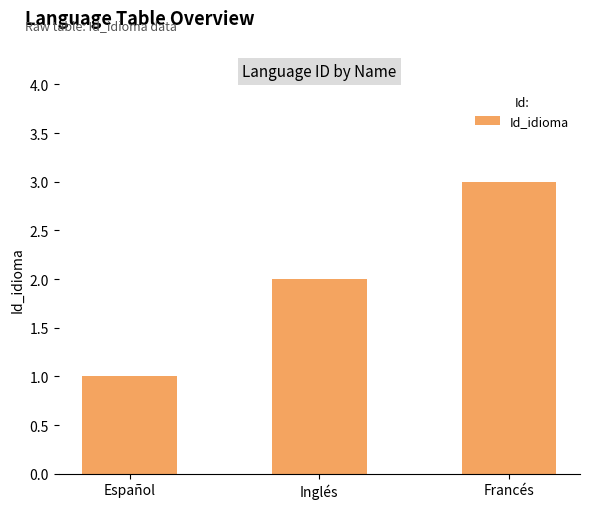

Does the chart contain stacked bars?

No